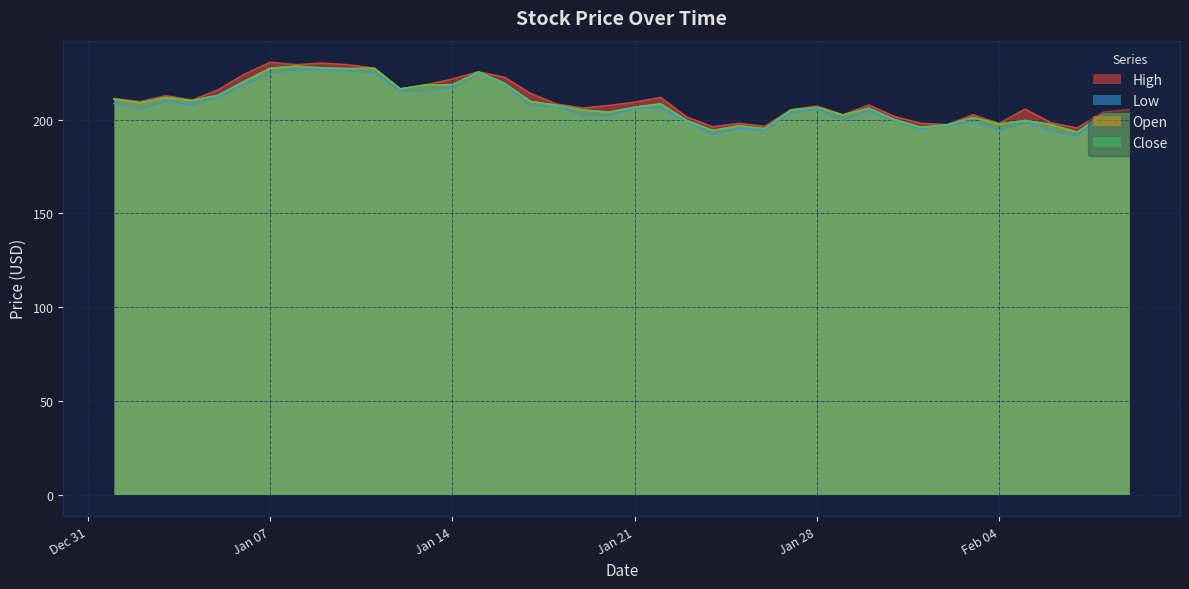

Does the chart display data point markers on the line(s)?

No